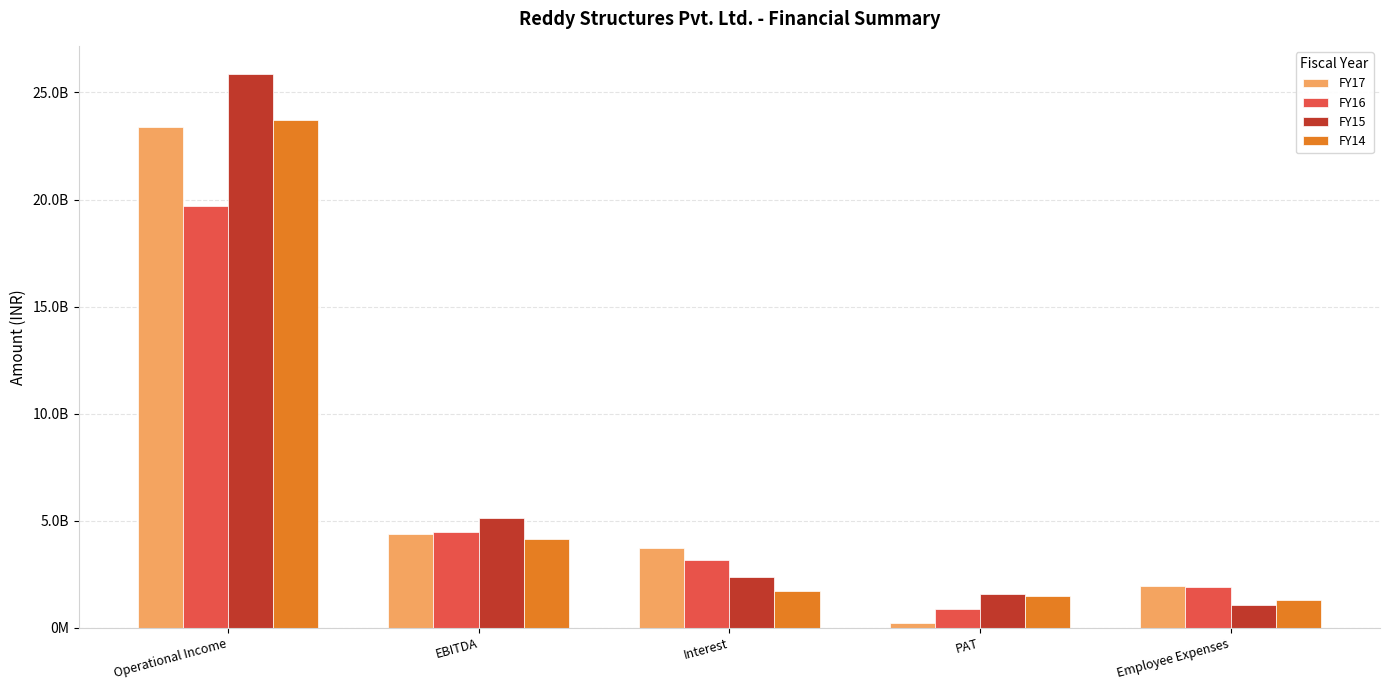

What are all the series names shown in the legend?

FY17, FY16, FY15, FY14